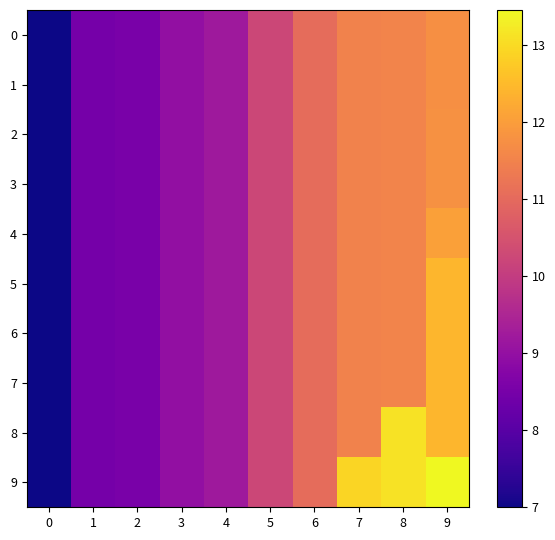

What is the smallest value displayed?

7.0